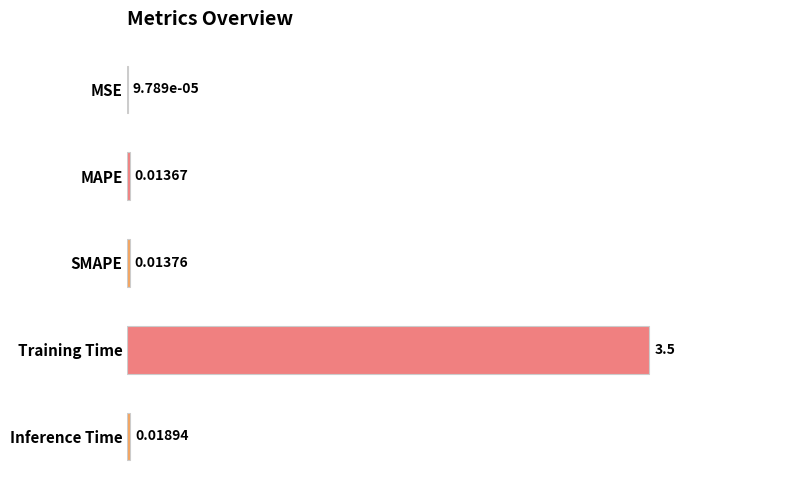

Between SMAPE and Training Time, which is larger?

Training Time